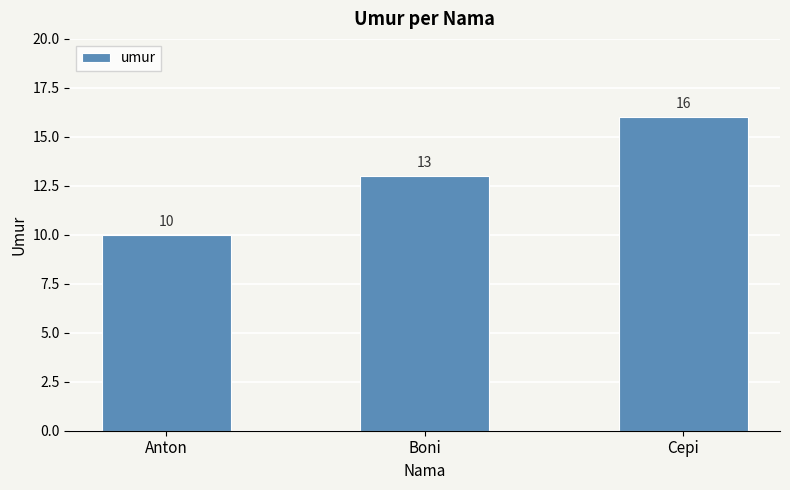

Count the values in the range 10 to 16.

3